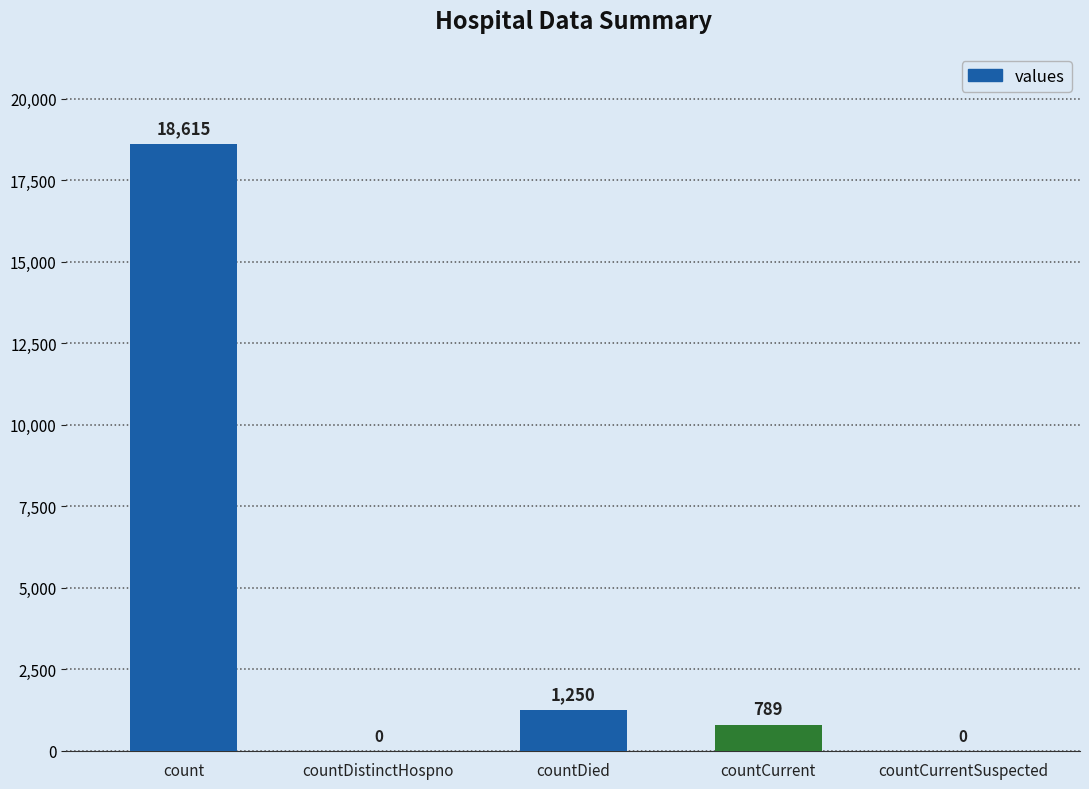

Which label corresponds to the largest value in the chart?

count